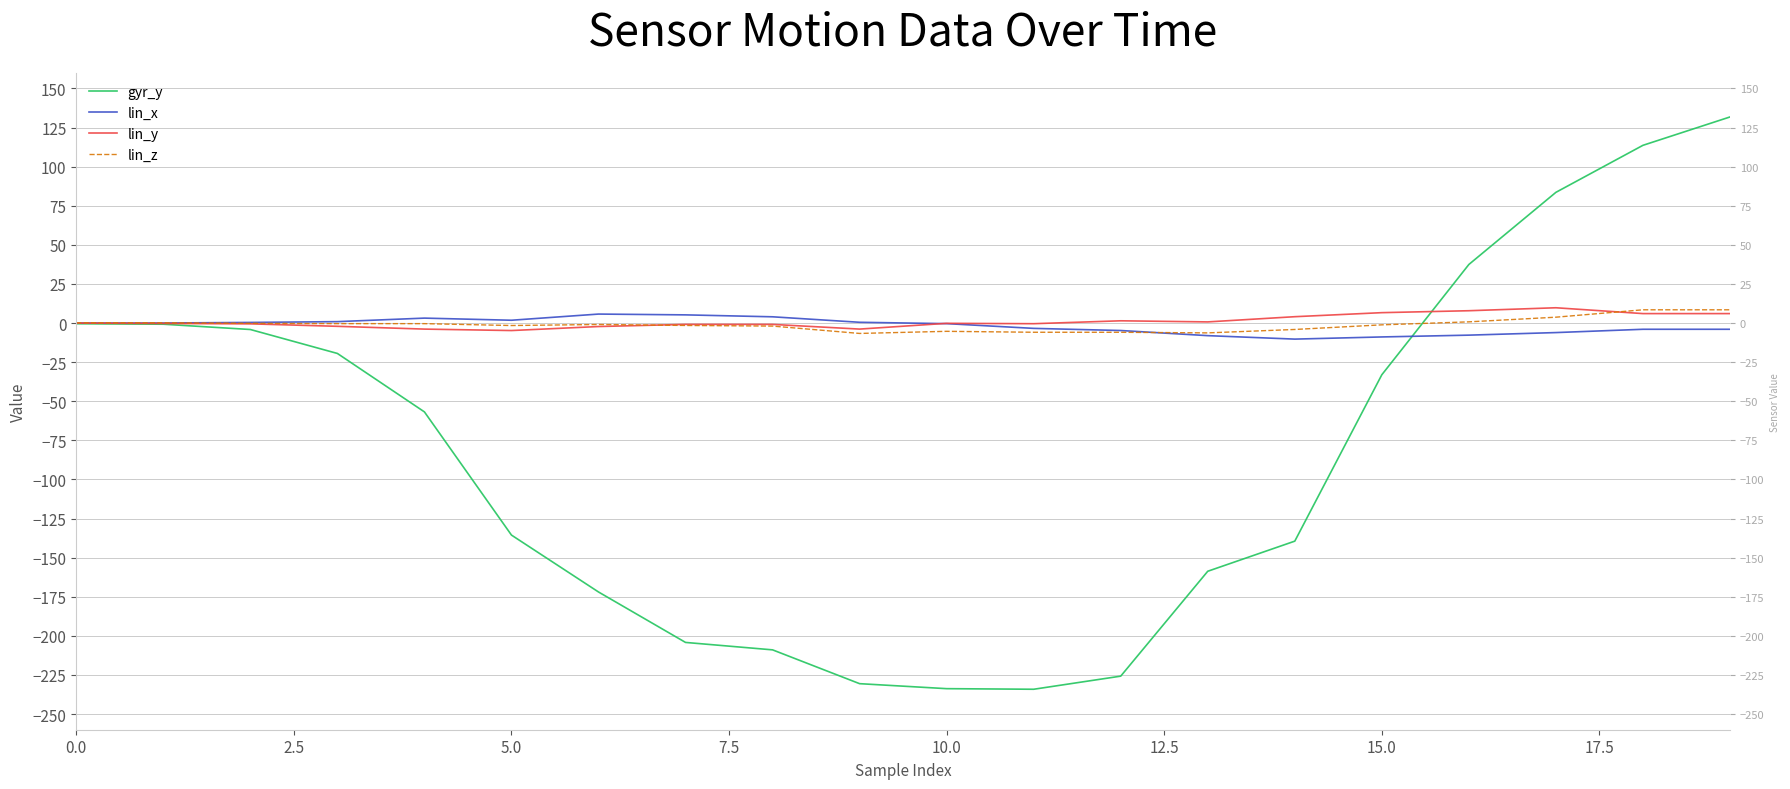

True or false: lin_z has a value of 0.8 at 16.

True